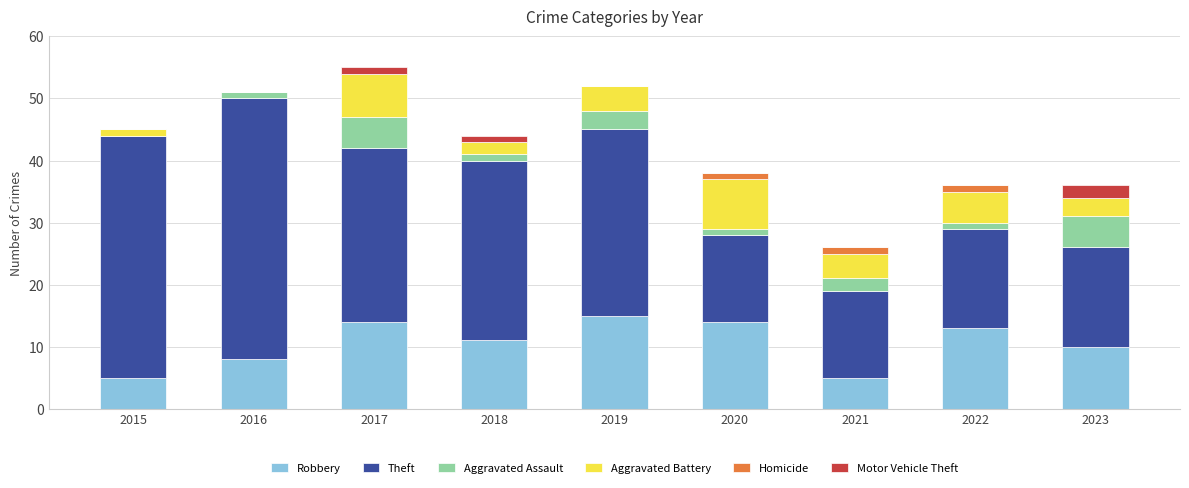

Are the bars grouped side by side (vs. stacked)?

No